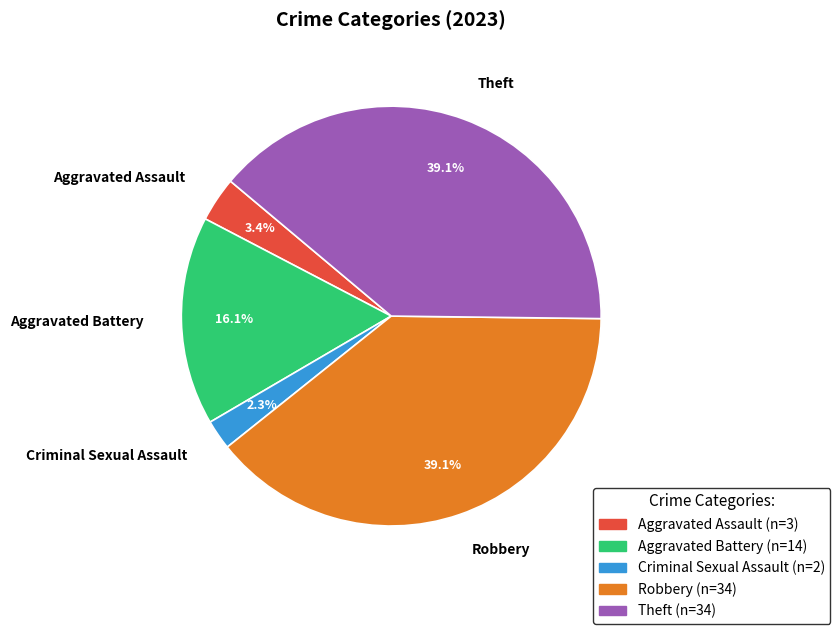

The Aggravated Assault slice represents 13% of the pie. True or false?

False